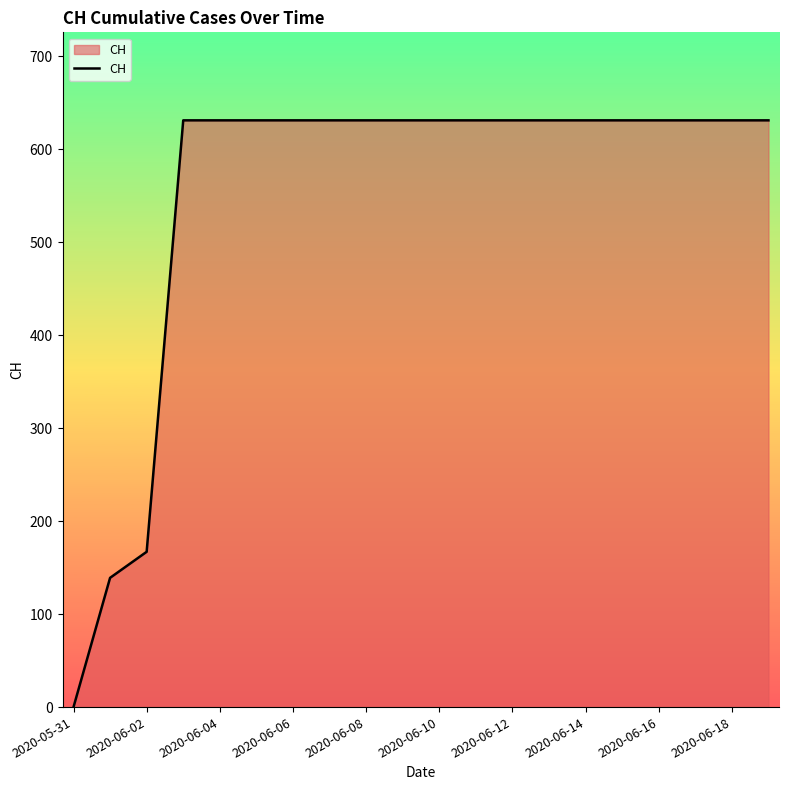

What is the greatest value displayed?

631